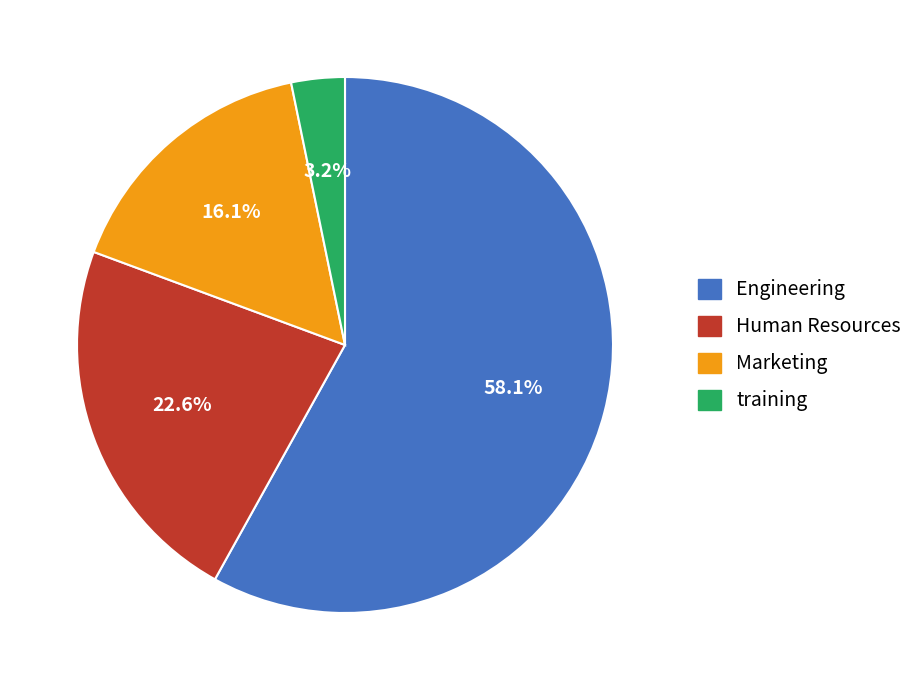

Approximately how many times larger is the value at Engineering compared to Human Resources?

2.6